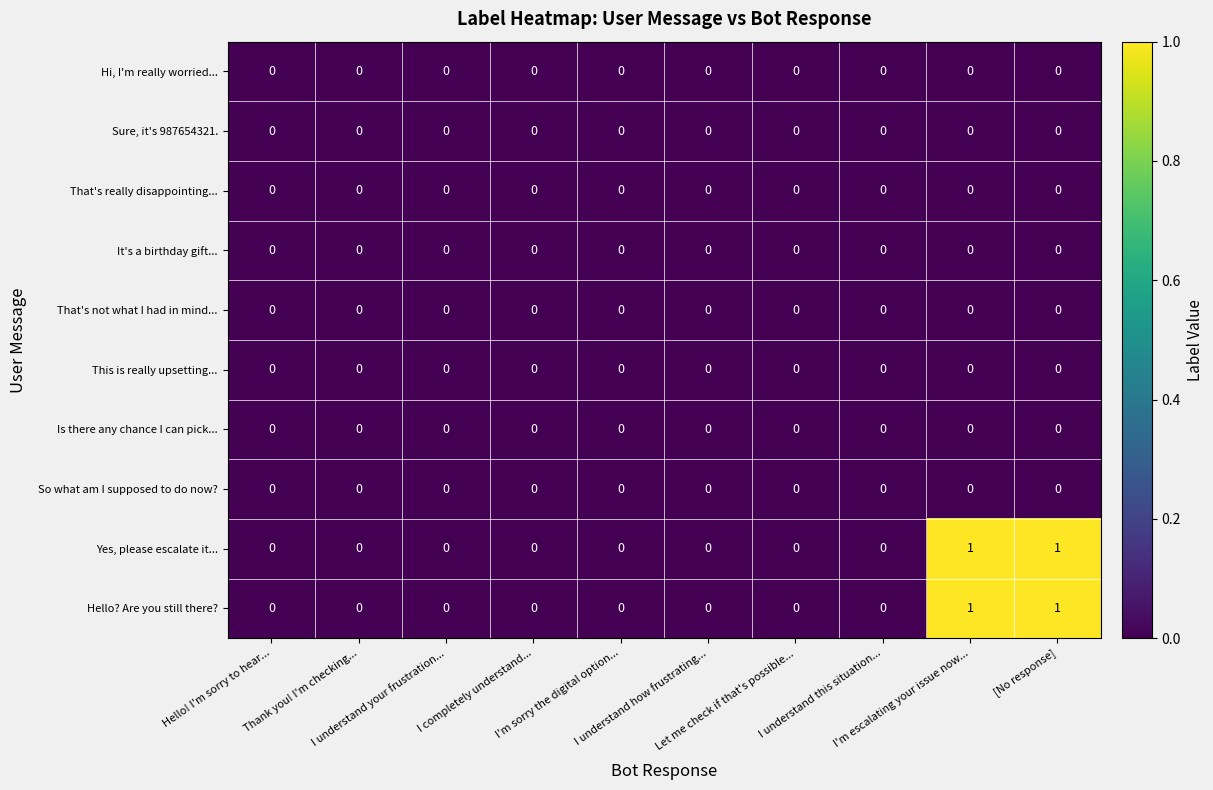

Count the number of data series in this chart.

10